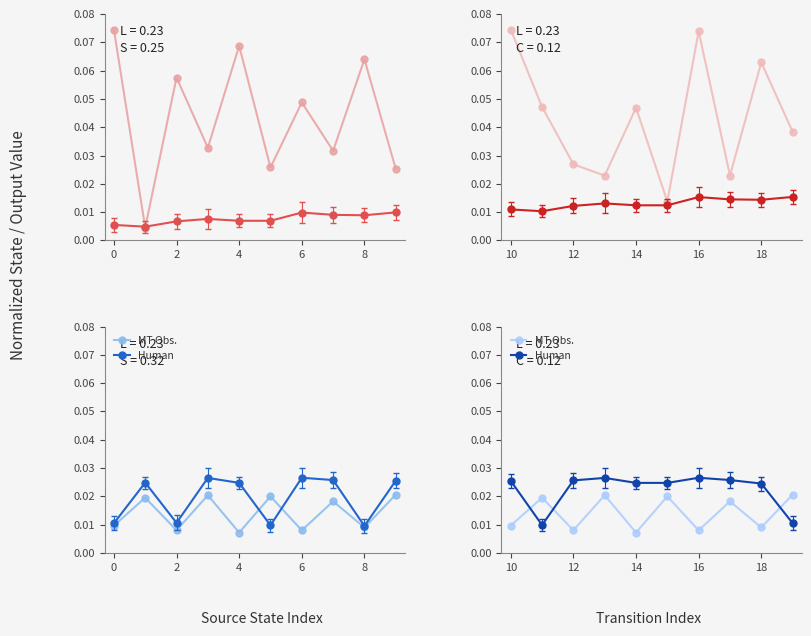

In MT Obs., how many points are lower than both neighbors (excluding endpoints)?

4